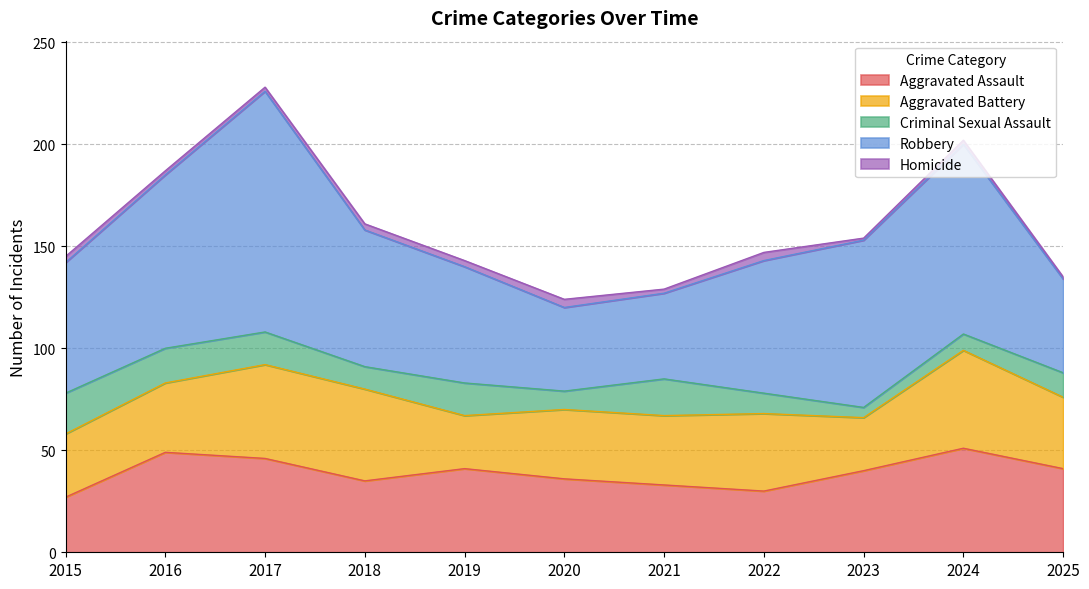

True or false: Homicide and Aggravated Assault cross at least once.

False